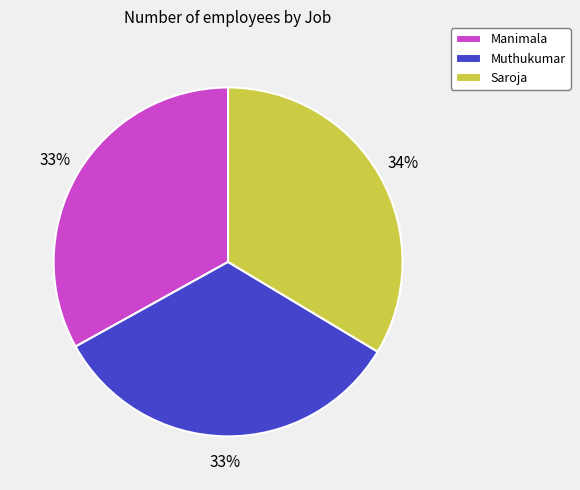

The Saroja slice represents 34% of the pie. True or false?

True